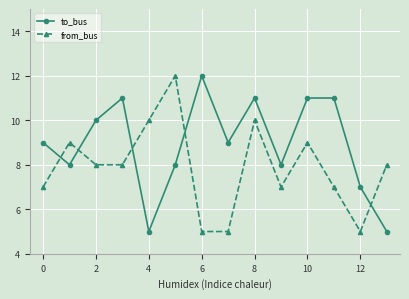

What is the minimum value shown in the chart?

5